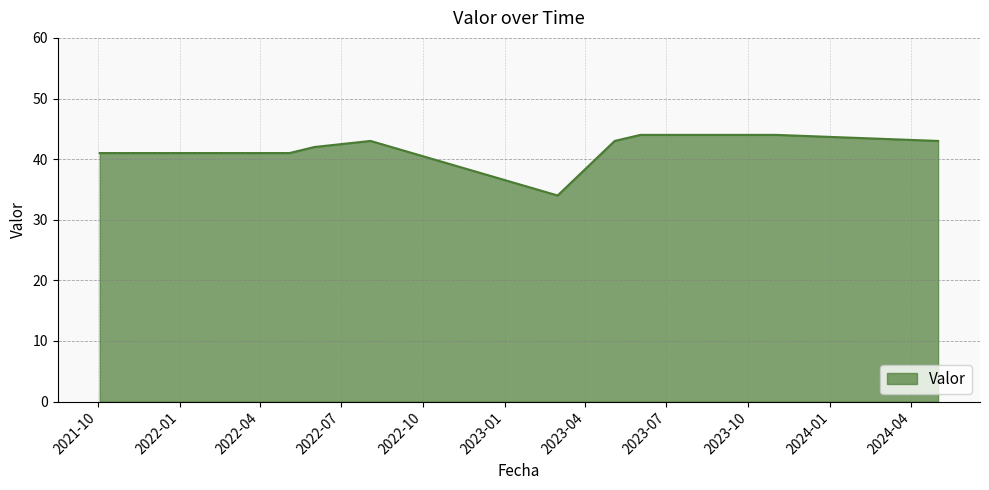

What is the difference between the second highest and minimum values?

10